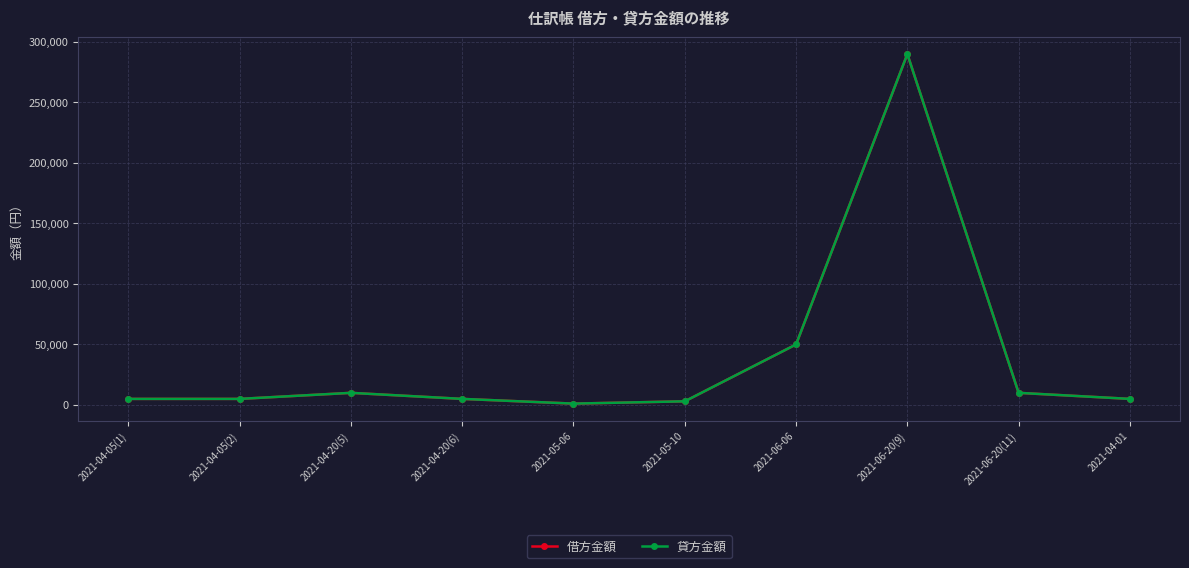

Which series has the largest total across all categories?

借方金額